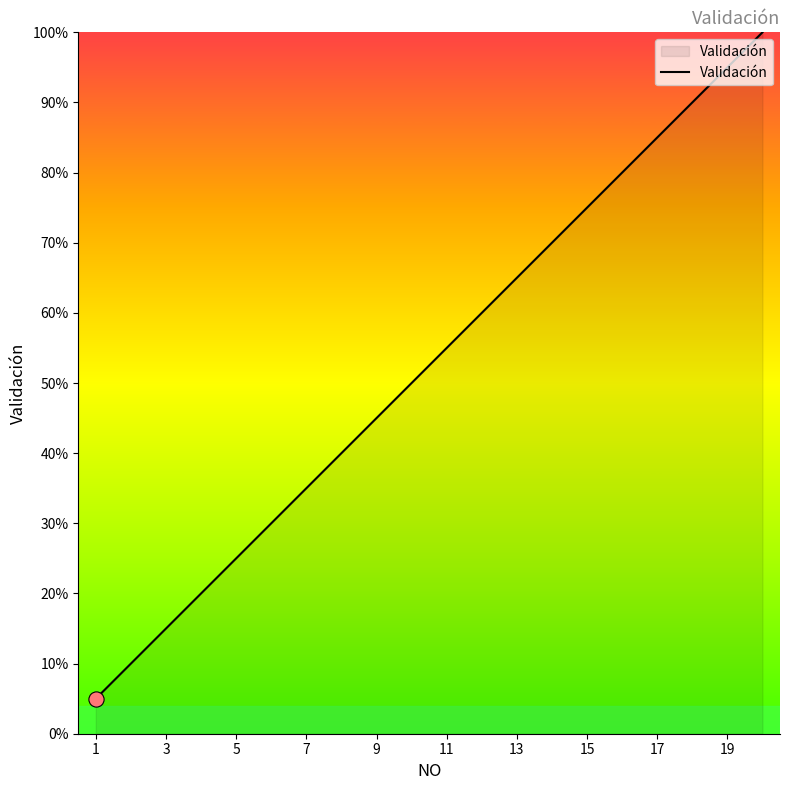

Is this an area chart (filled region under the line)?

Yes